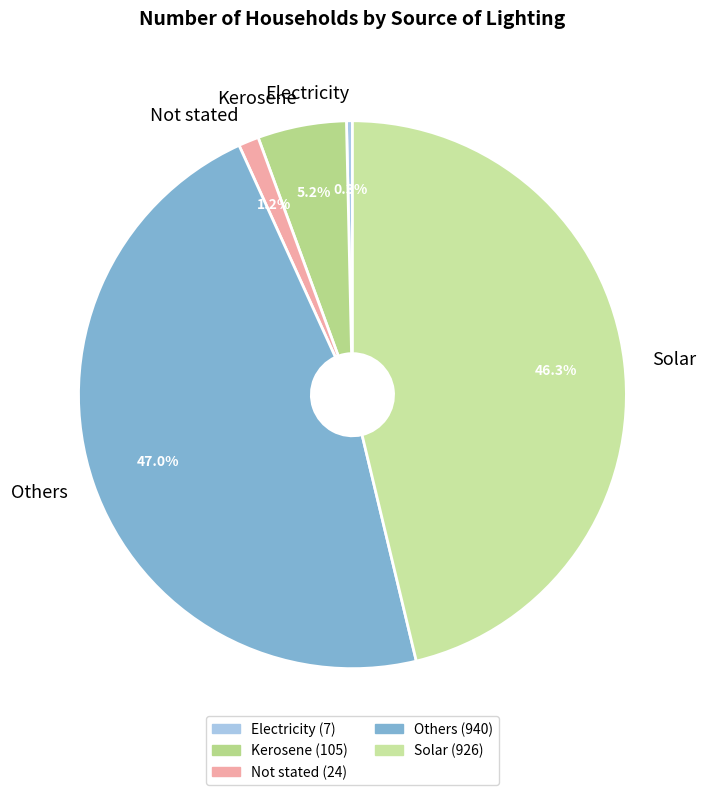

To the nearest percent, what is the combined percentage of Others and Not stated?

48%